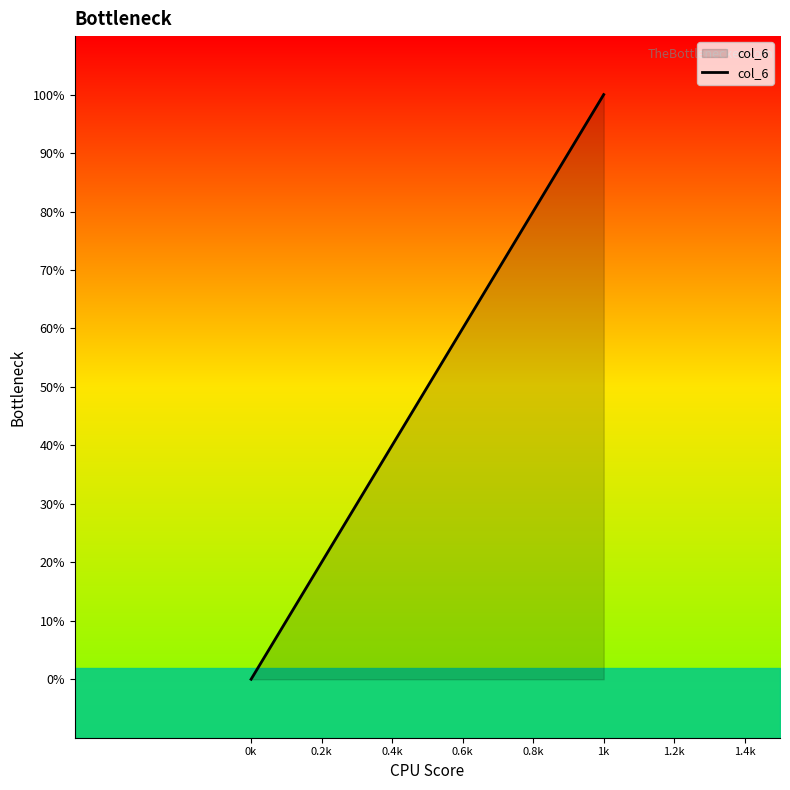

What is the label of the 6th point from the left?

1k